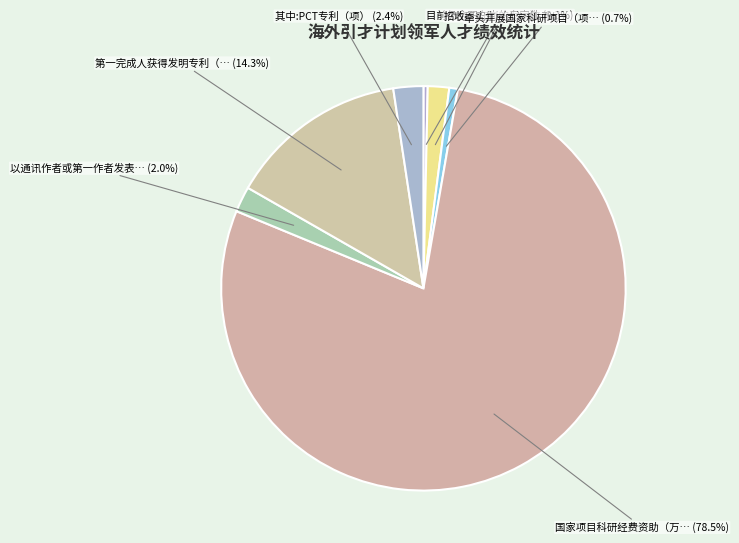

How many slices are in this pie chart?

7